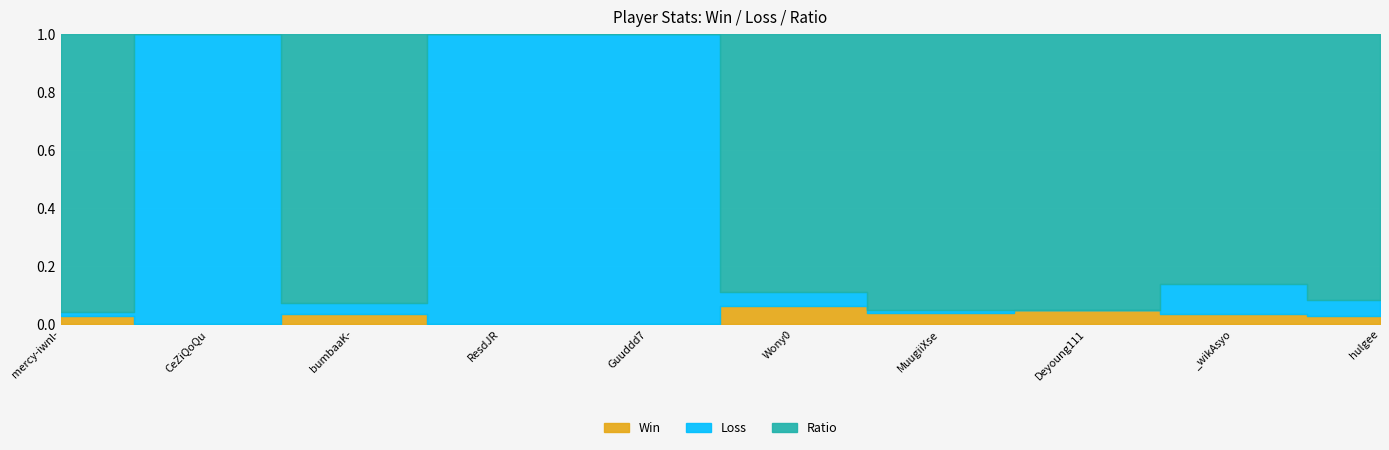

How many values in the Loss series are below 2?

5